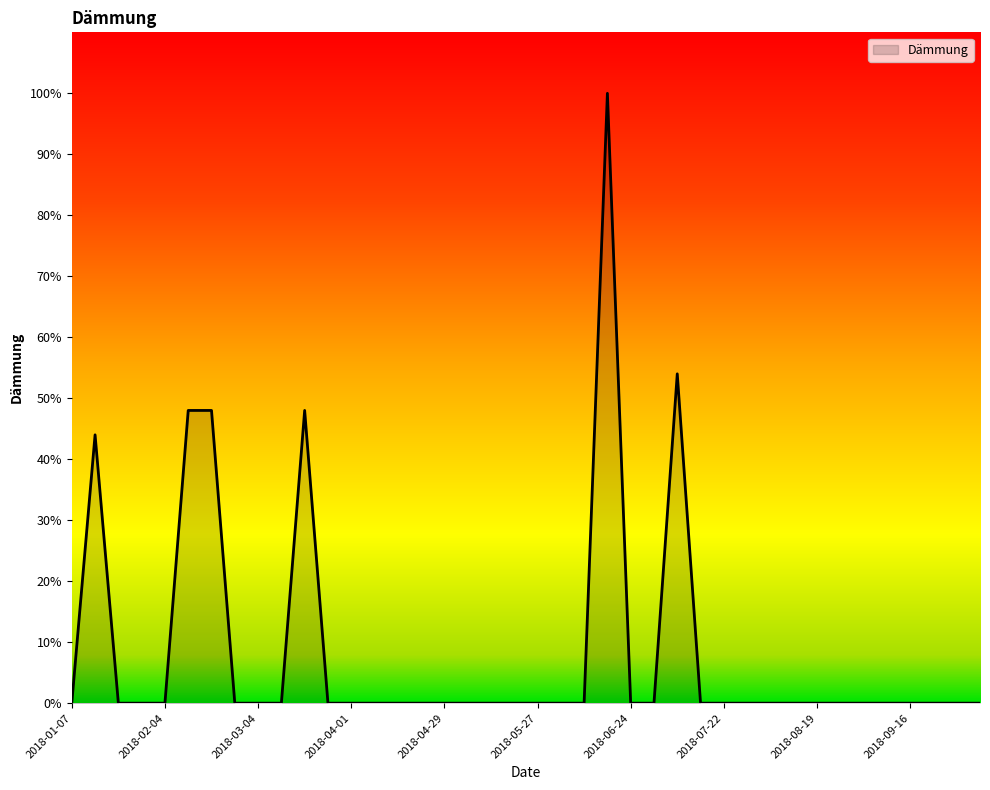

What is the maximum value shown in the chart?

100